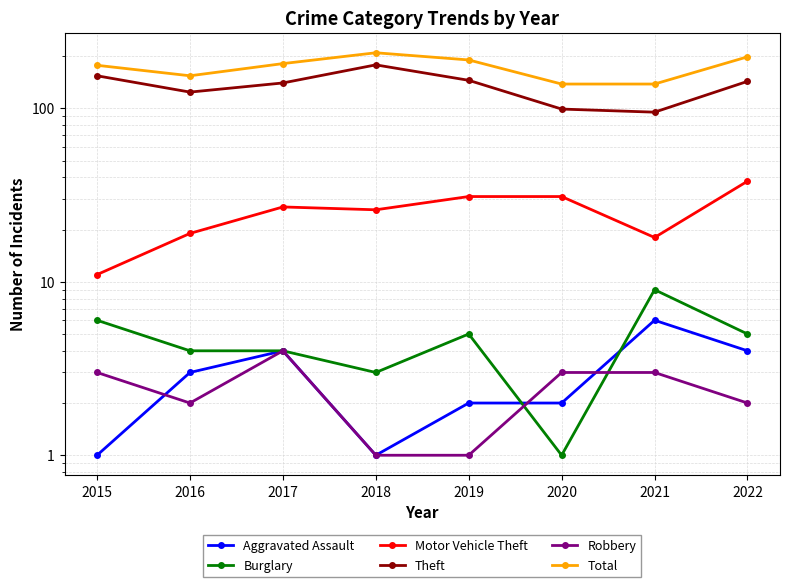

How many lines are shown in the chart?

6